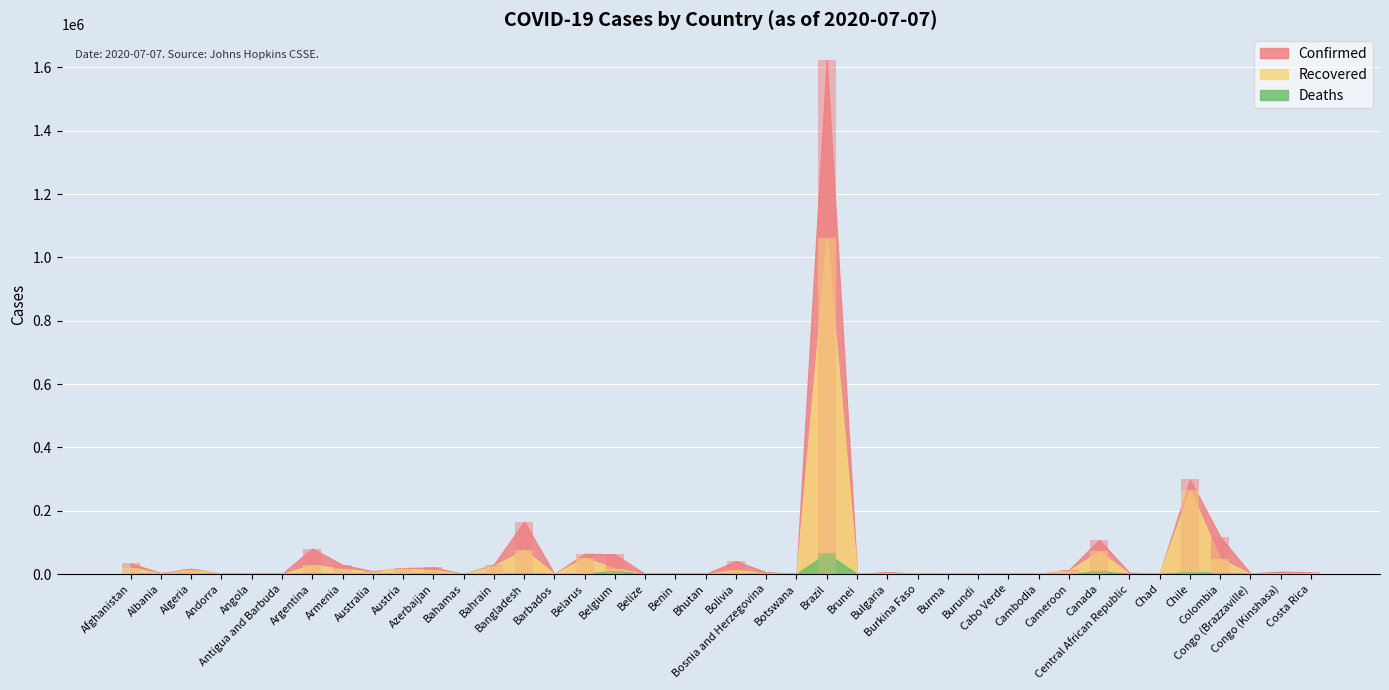

Reading left to right, extract all data points from this chart.

Confirmed: 33190	2964	16404	855	346	70	80447	28936	8591	18365	20837	104	29821	165618	98	63804	62016	30	1199	80	40509	5458	314	1623284	141	5914	1000	316	191	1463	141	12592	107815	4033	872	298557	117412	1557	7432	5241
Recovered: 20103	1702	11884	800	108	23	28531	16302	7419	16647	12182	89	25178	76149	90	51120	17091	19	333	53	11929	2598	31	1062542	138	3000	858	245	118	722	131	10100	71141	970	787	264378	47961	501	3226	1776
Deaths: 898	79	959	52	19	3	1582	491	106	706	258	11	98	2096	7	429	9771	2	21	0	1476	199	1	65487	3	250	53	6	1	17	0	313	8748	52	74	6384	4305	44	182	23